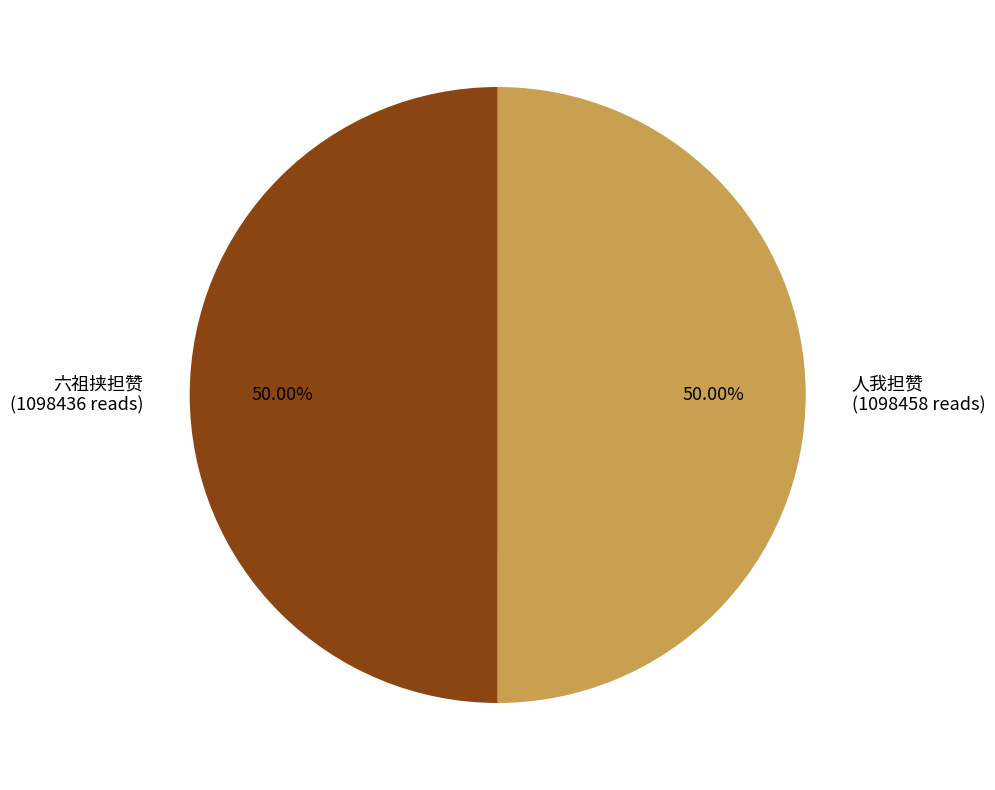

How many slices are in this pie chart?

2